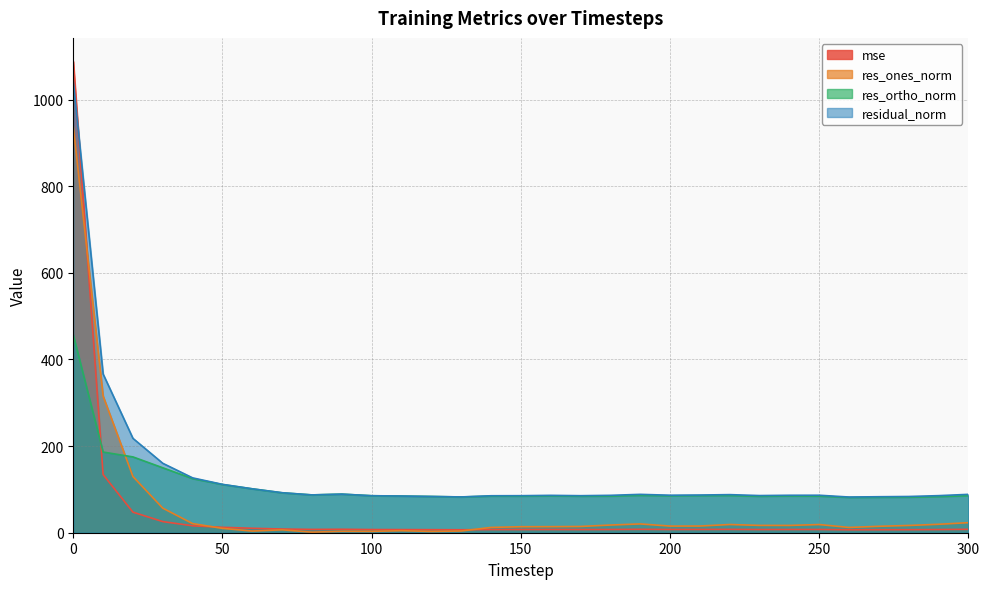

In res_ortho_norm, how many points are higher than both neighbors (excluding endpoints)?

6